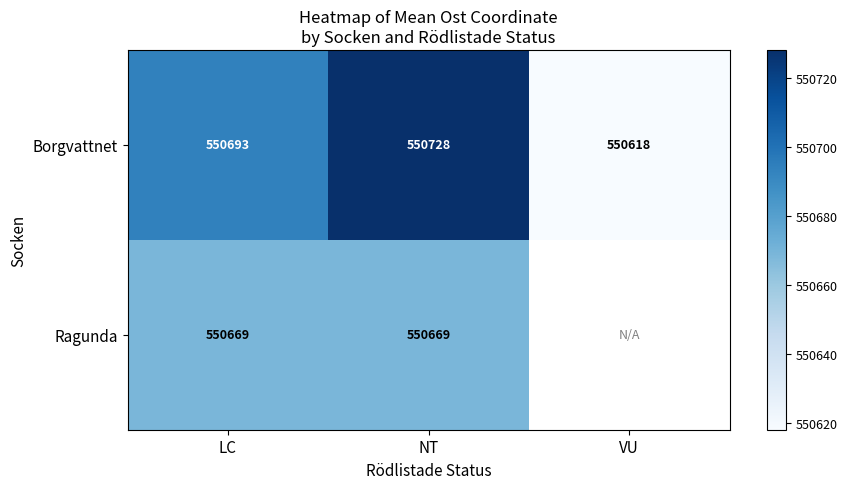

Which series changed the most between LC and NT?

Borgvattnet